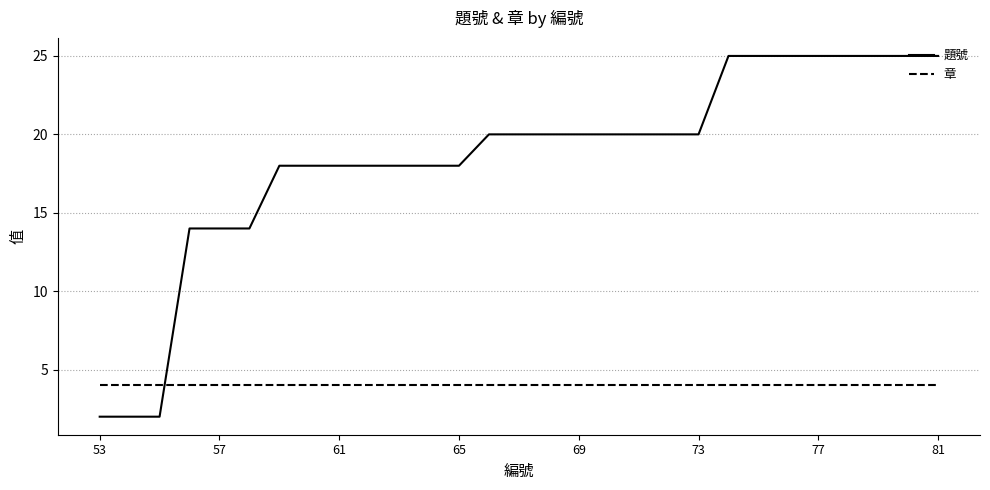

After their last crossing, which series has the higher values: 題號 or 章?

題號